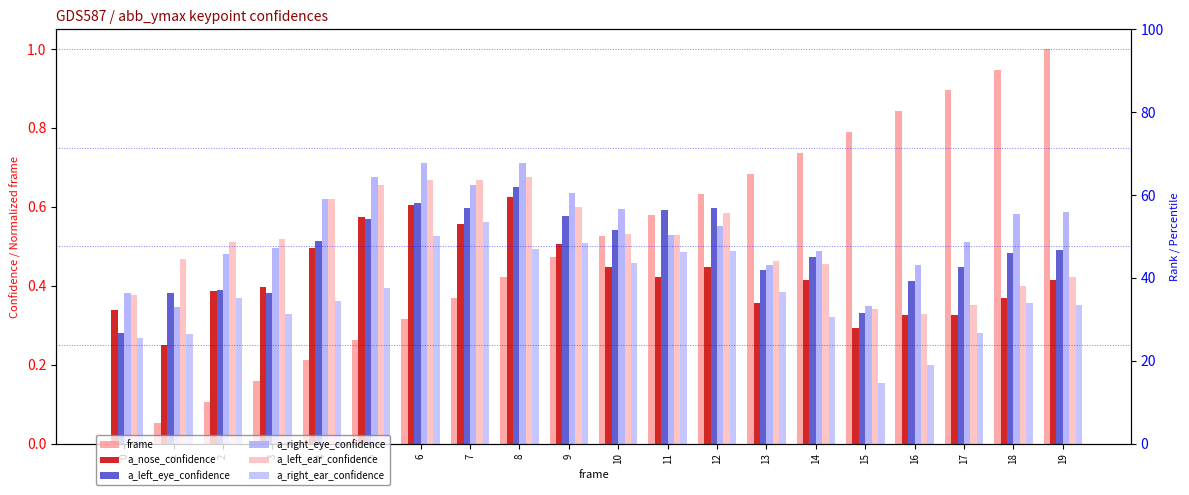

Between 11 and 12, which series saw the biggest shift?

a_left_ear_confidence